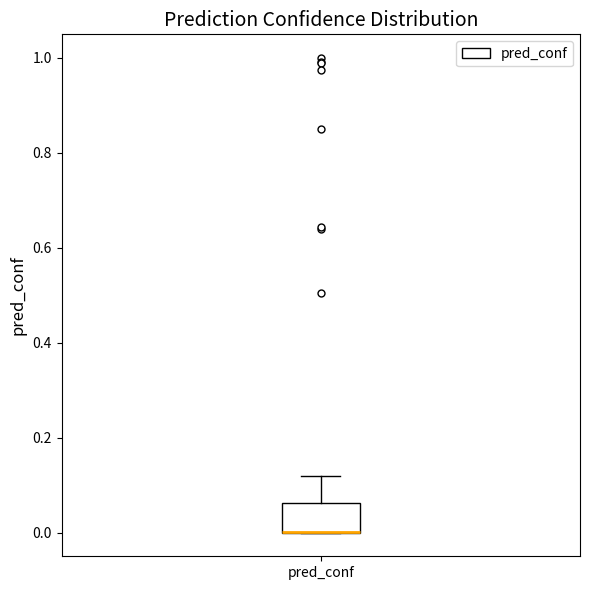

Transcribe this box plot: give where the median line is, the range the box spans, and where the two whiskers end, as read against the y-axis. The values are not printed on the chart, so give them approximately, as read against the axis.

median 0.00 (drawn on the box's lower edge), box 0.00 to 0.06, whiskers 0.00 to 0.12